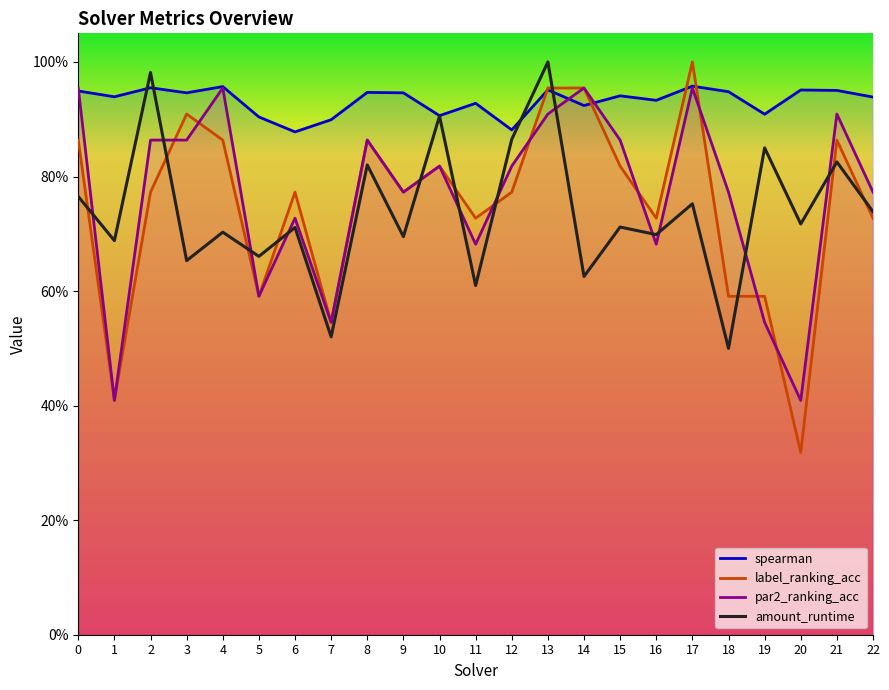

Does the chart have visible grid lines?

No